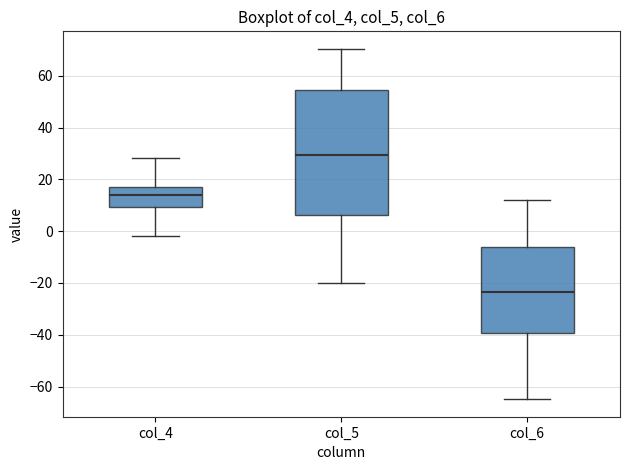

Comparing the boxes themselves (not the whiskers), which one is the tallest?

col_5